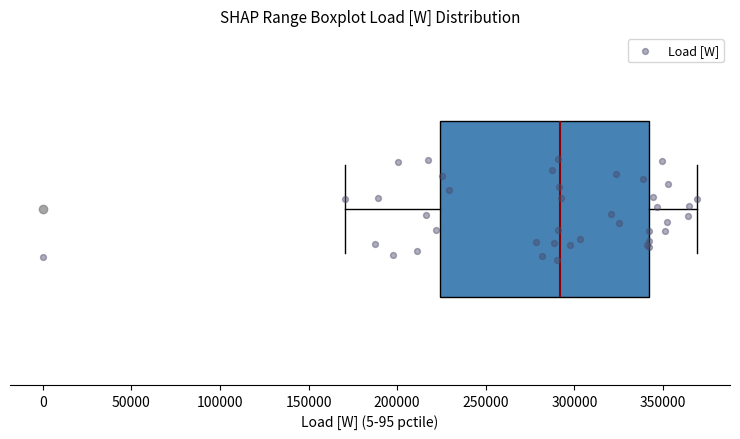

Where does the left whisker of the box end on the x-axis? The values are not printed on the chart, so give them approximately, as read against the axis.

170000